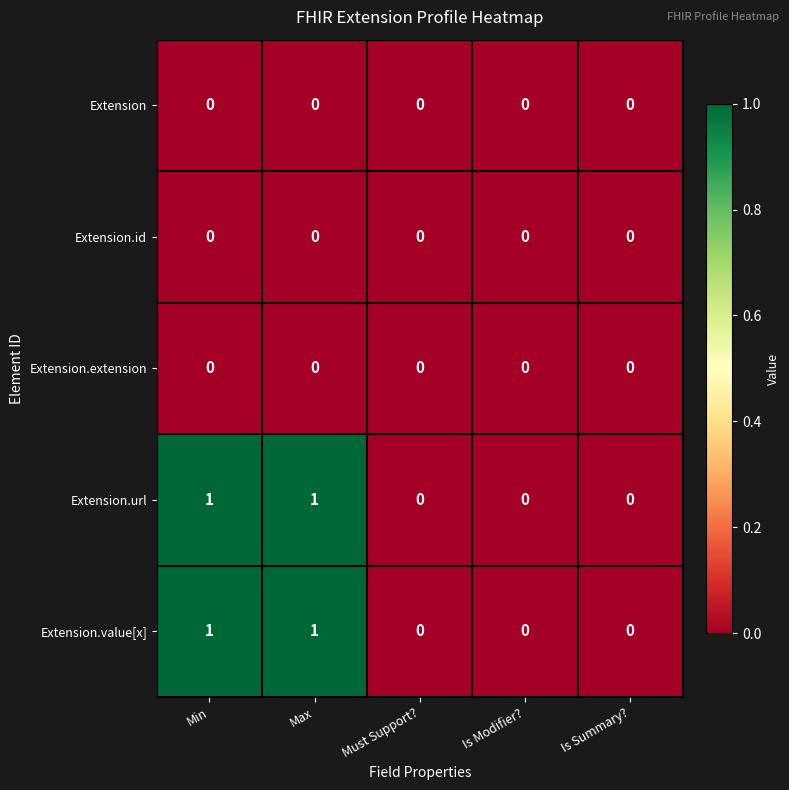

How many Extension.value[x] values are between 0 and 1?

5